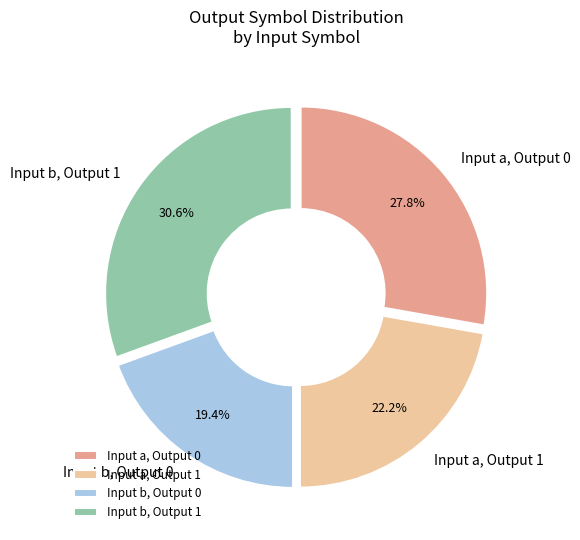

Which has a higher value, Input b, Output 1 or Input b, Output 0?

Input b, Output 1